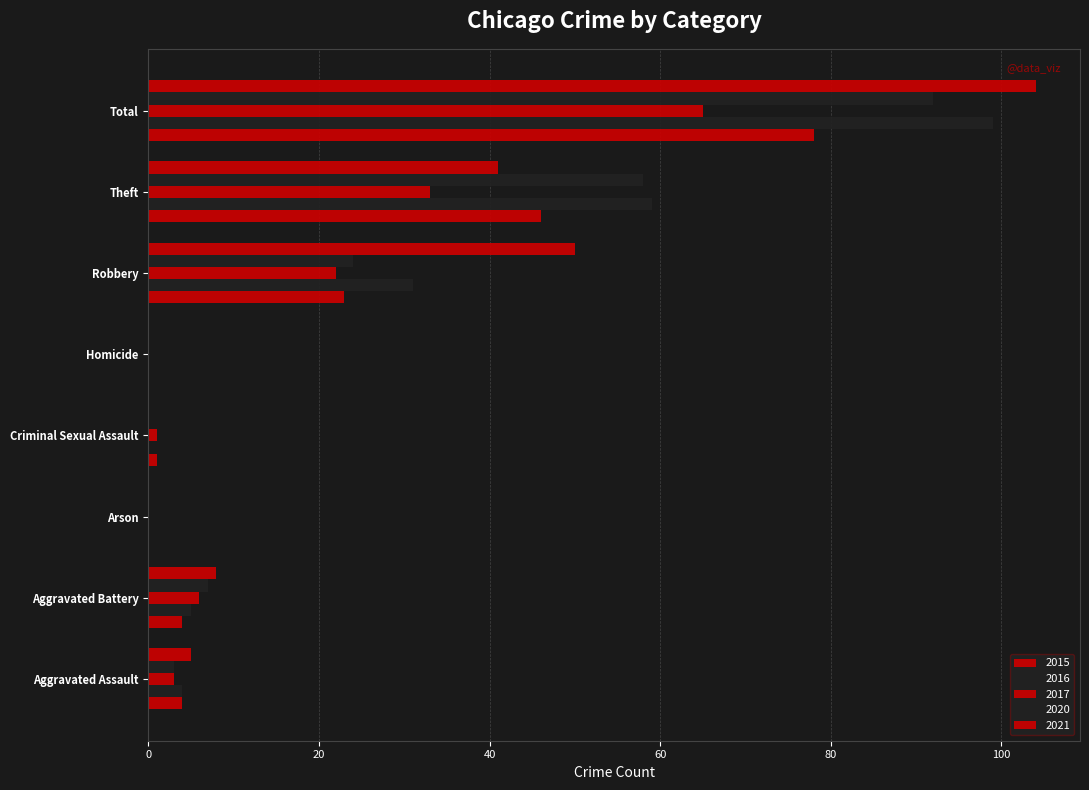

The 2020 series shows 0 at Arson. True or false?

True